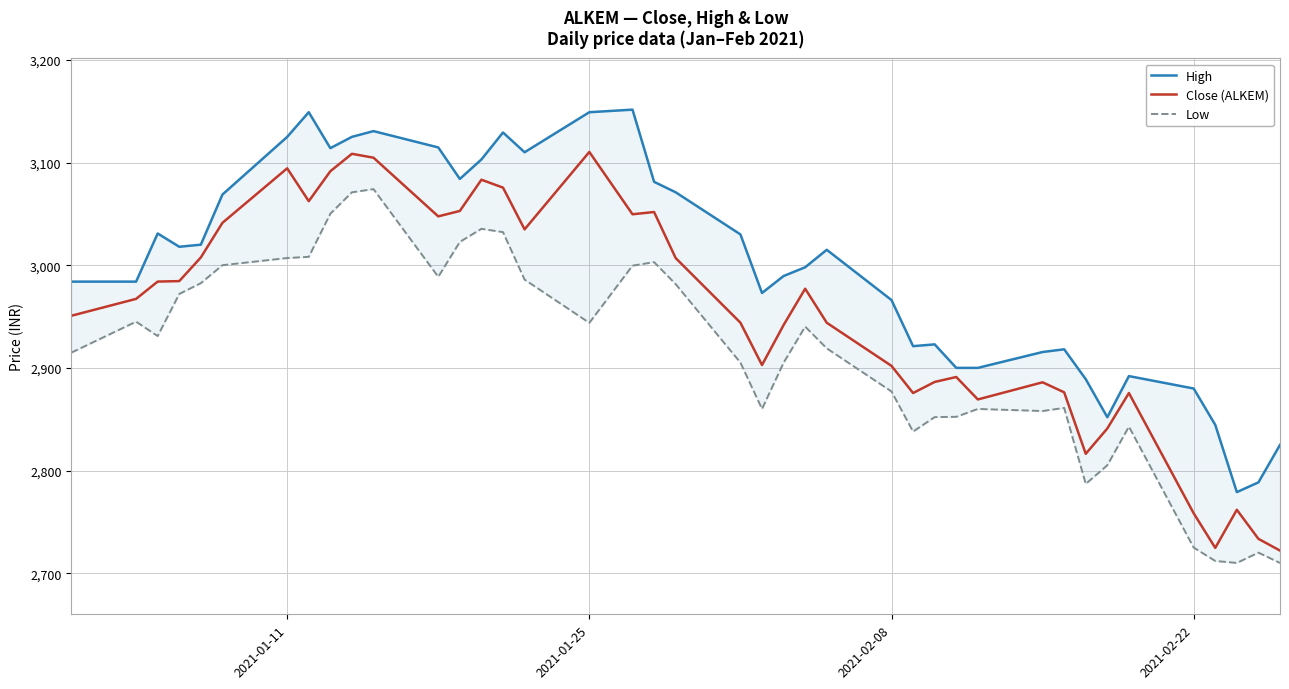

What is the highest value of the Close (ALKEM) series?

3110.3